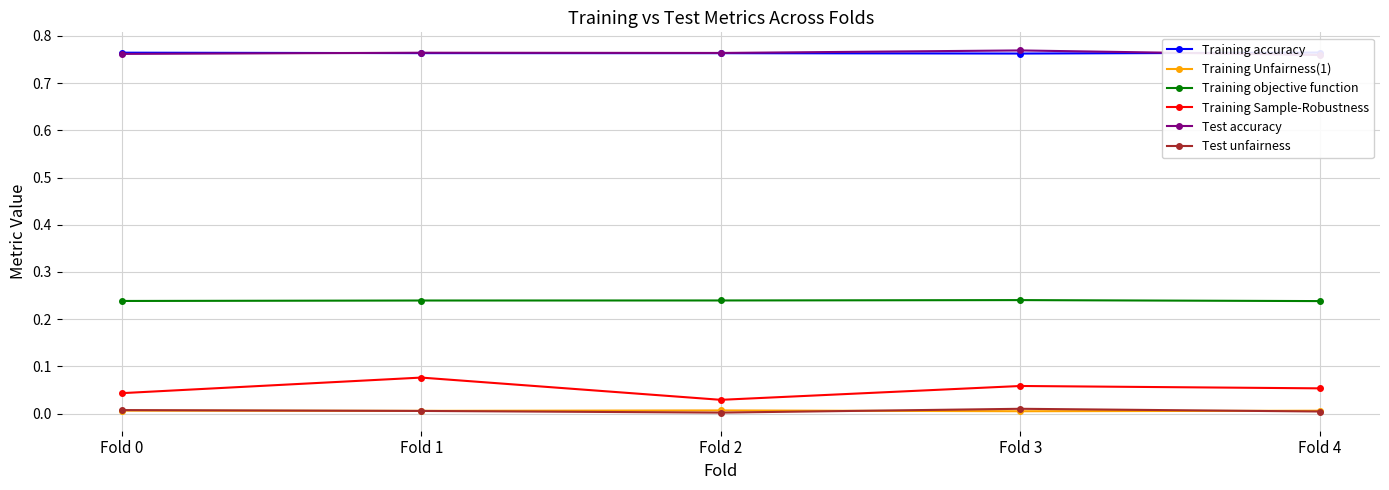

Which series has the largest range (max minus min)?

Training Sample-Robustness